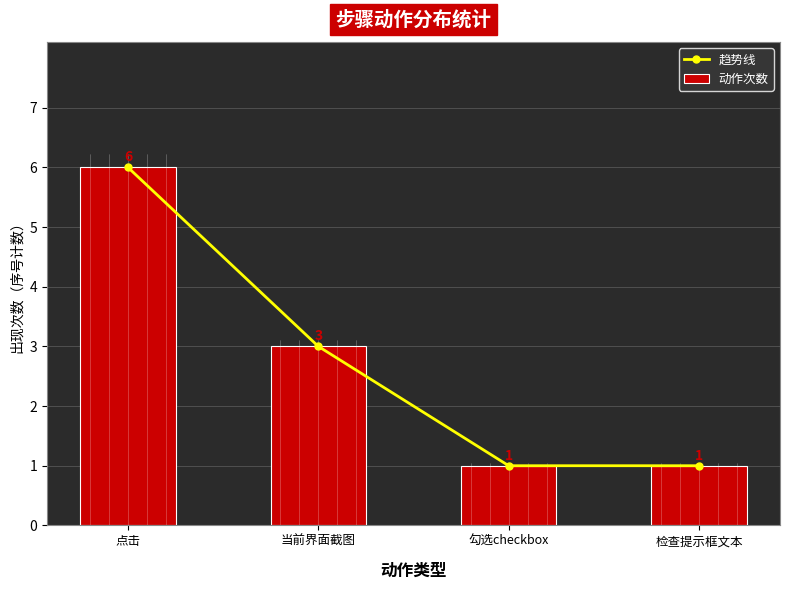

How many data points in 趋势线 are above 3?

1